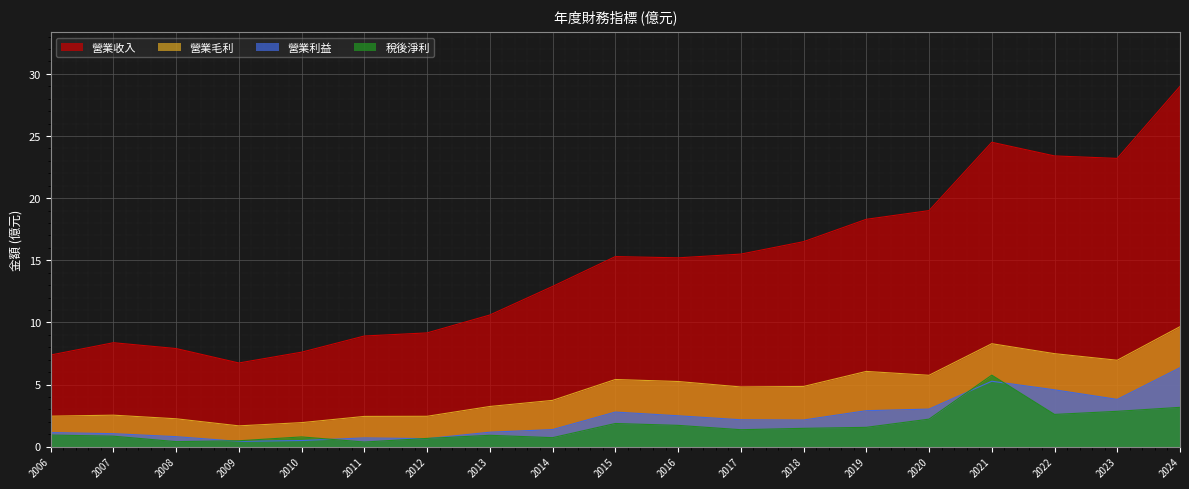

At which category does the chart reach its peak across all series?

2024